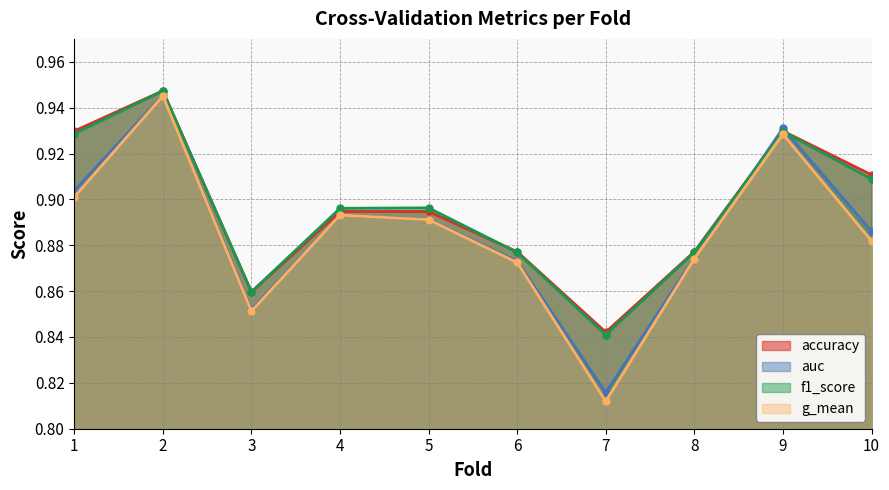

What are all the series names shown in the legend?

accuracy, auc, f1_score, g_mean